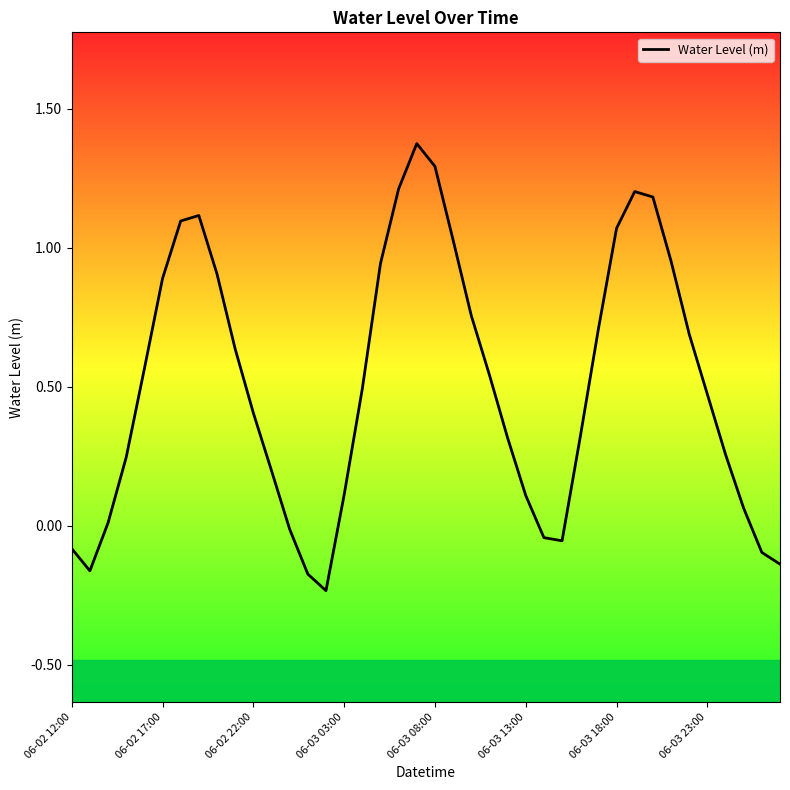

What is the difference between the maximum and minimum values?

1.6